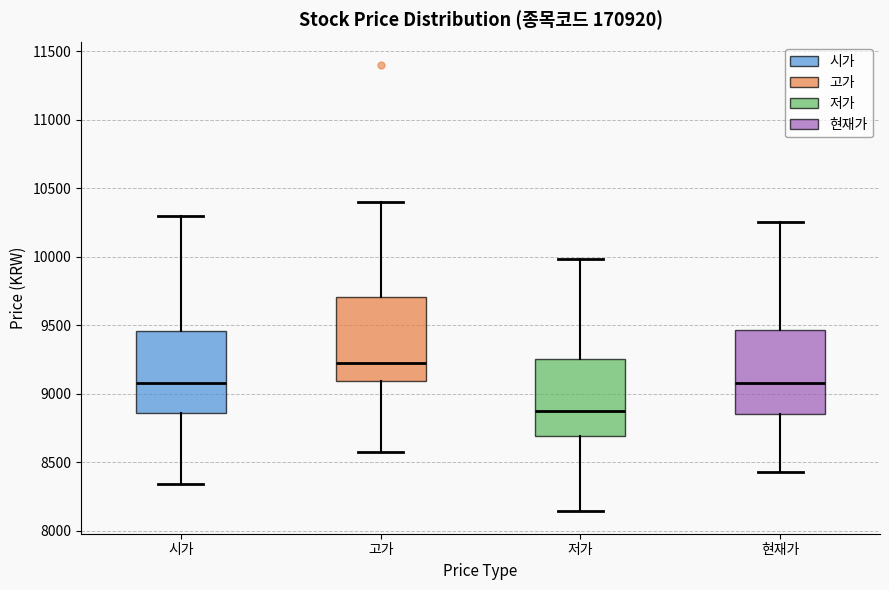

Where does the median line of the box for 현재가 sit on the y-axis? The values are not printed on the chart, so give them approximately, as read against the axis.

9100